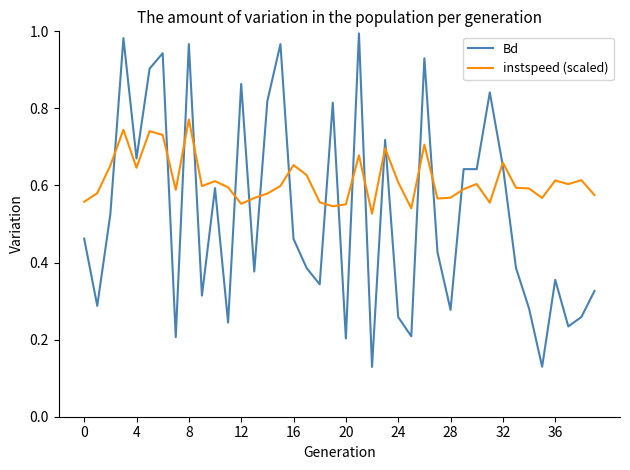

Which series has the widest spread of values?

Bd